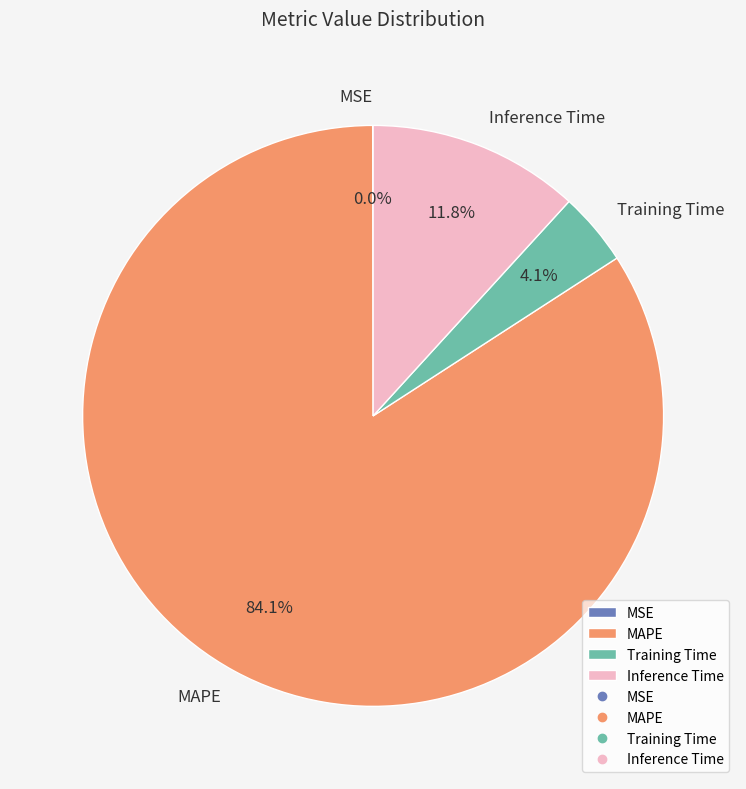

Approximately how many times larger is the value at Training Time compared to Inference Time?

0.3